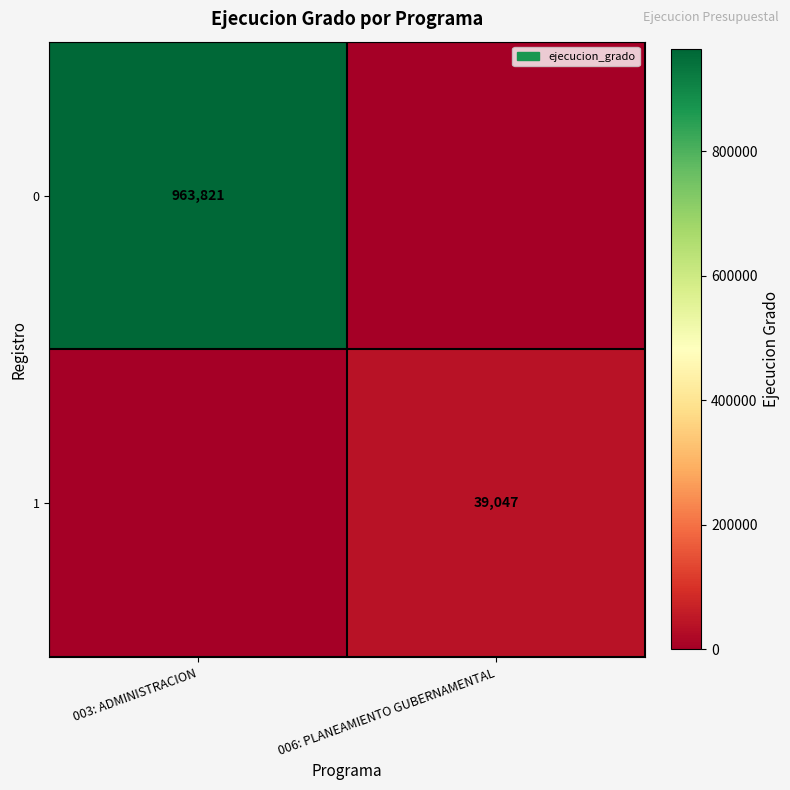

True or false: 0 has a value of 963821 at 003: ADMINISTRACION.

True